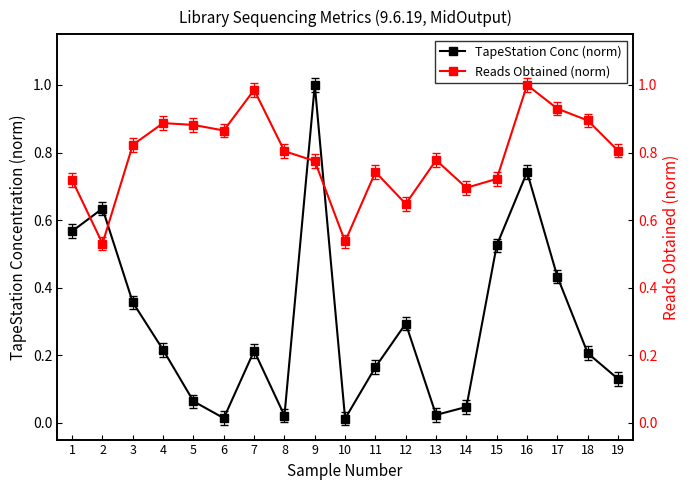

What is the difference between the maximum and minimum values in the TapeStation Conc (norm) series?

1.0